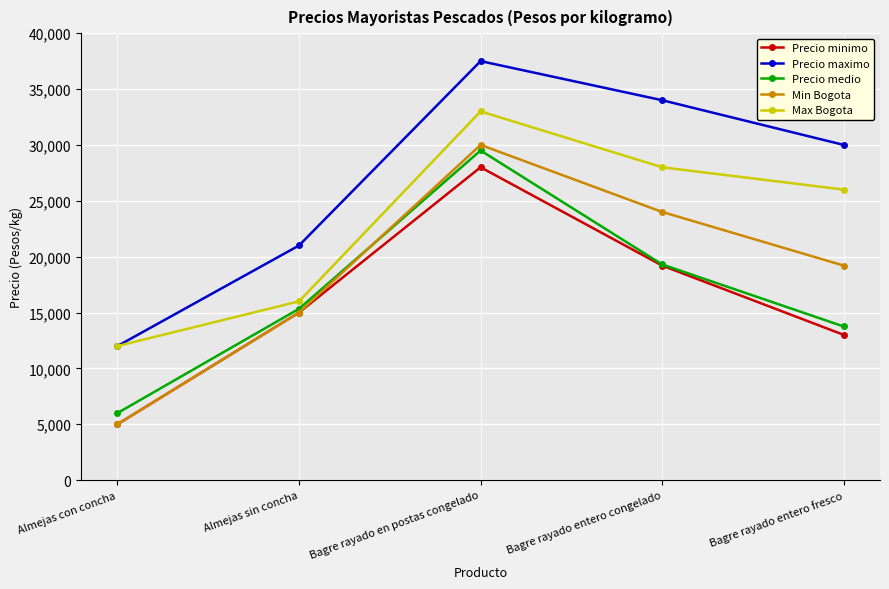

Is the value of Min Bogota at Almejas sin concha greater than the value of Max Bogota at Almejas sin concha?

No